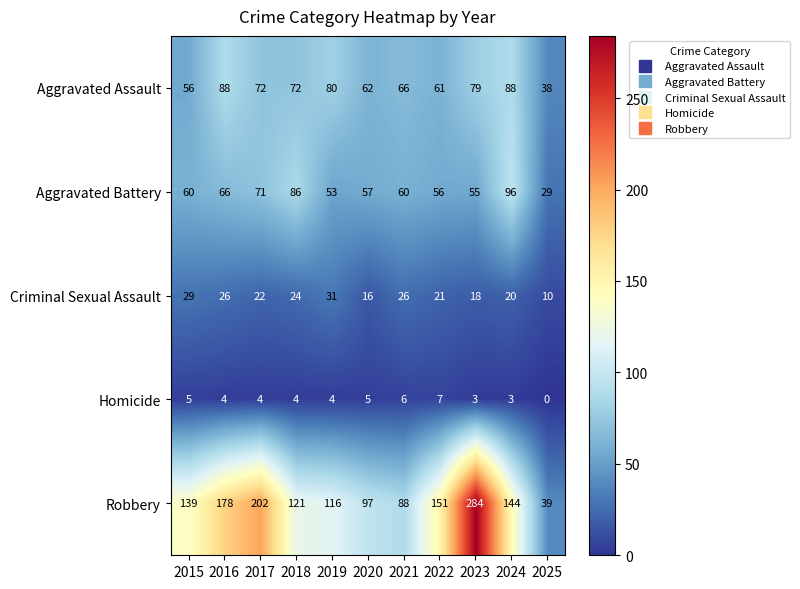

At which label is Robbery closest to 161?

2022